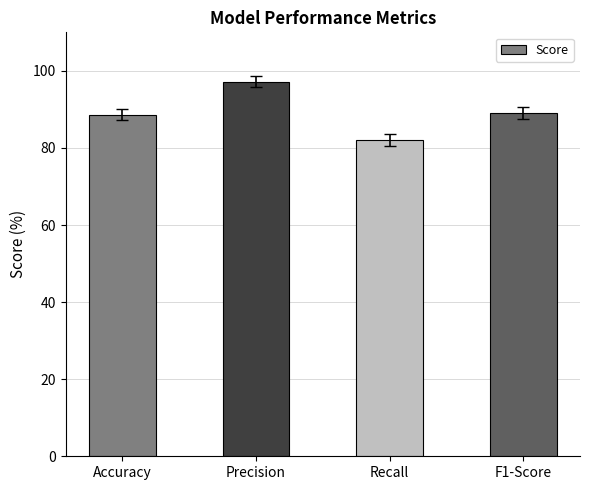

How many data points are above 88?

3